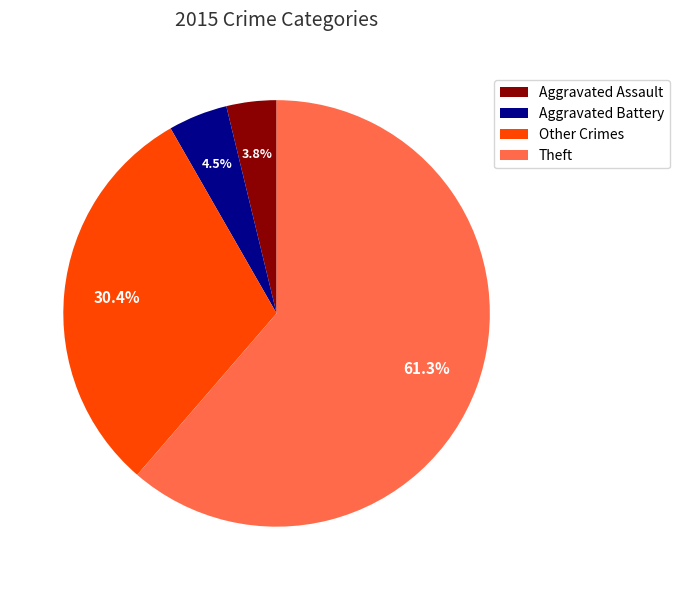

Between Aggravated Battery and Aggravated Assault, which is larger?

Aggravated Battery